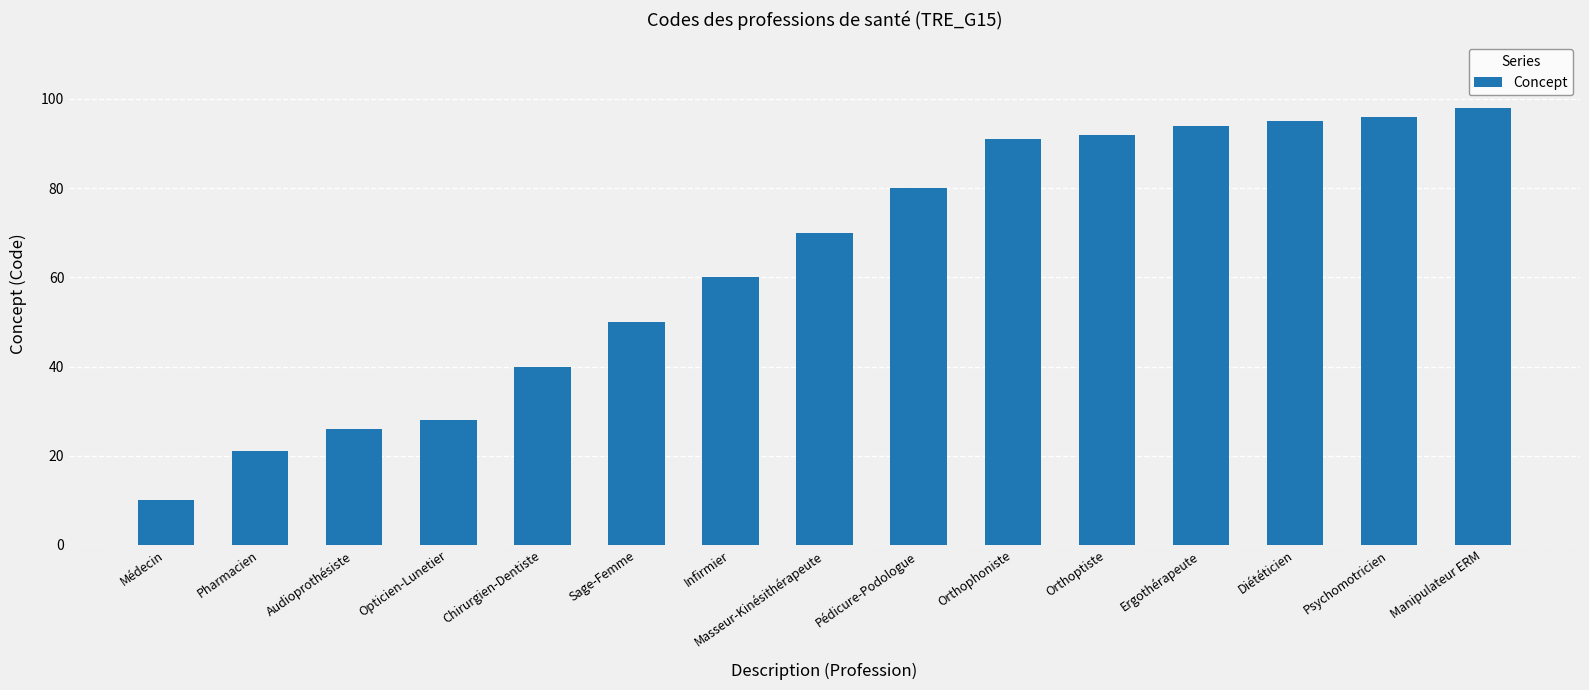

What is the average value?

63